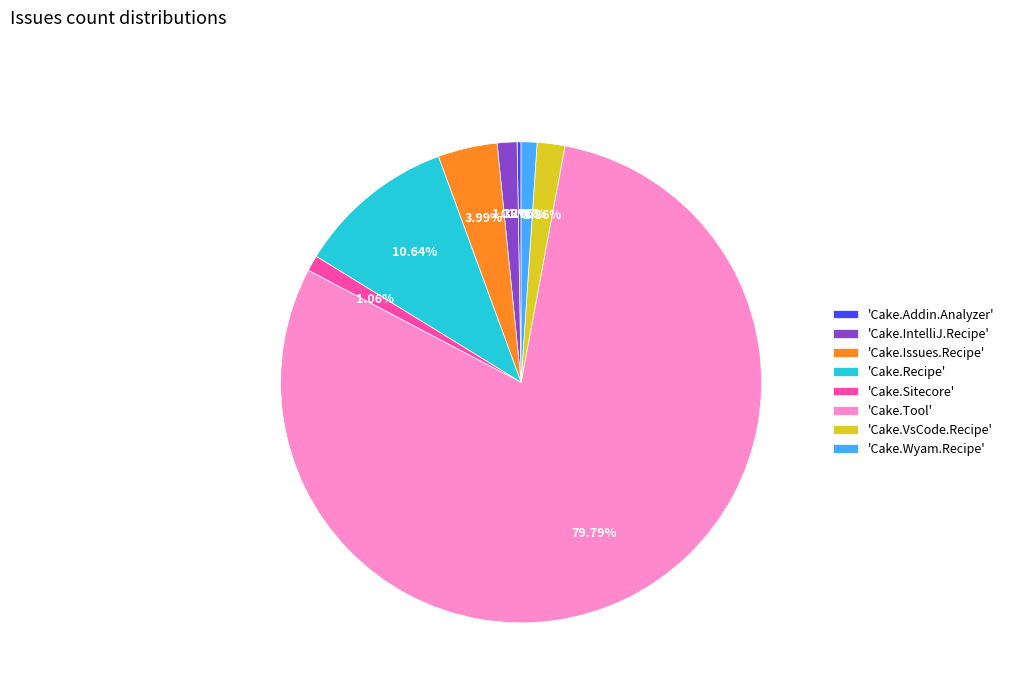

Between 'Cake.IntelliJ.Recipe' and 'Cake.Tool', which is larger?

'Cake.Tool'